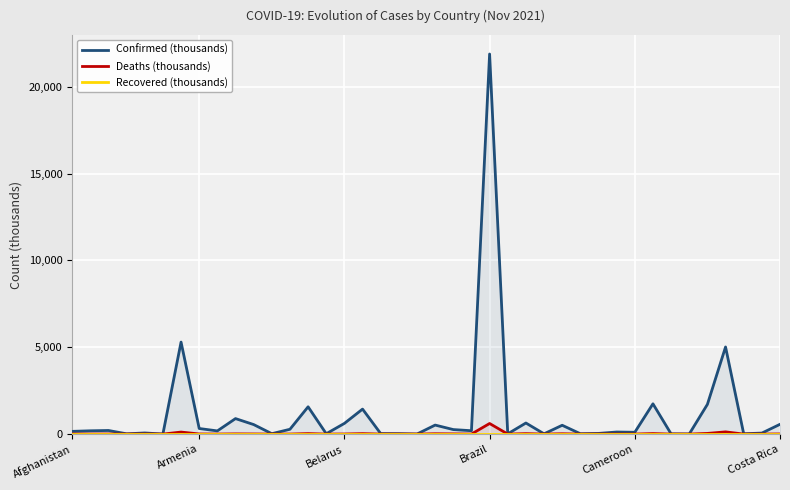

What is the total value across all series at 20?

537.8